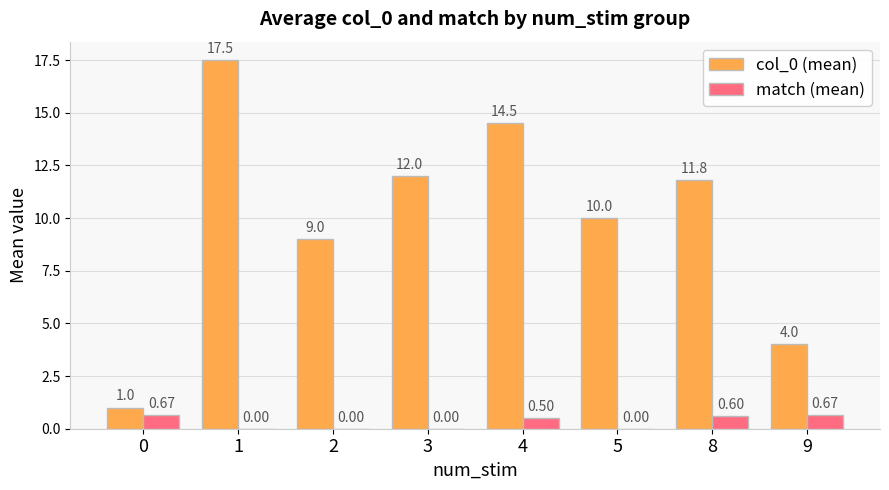

What is the total value across all series at 1?

17.5